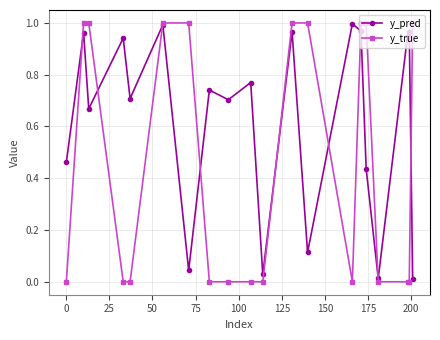

How many interior local peaks does the y_pred series have?

8